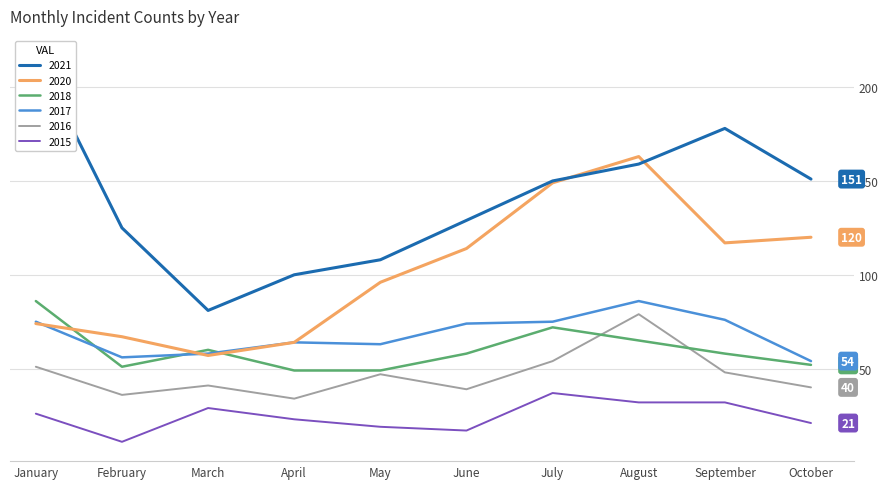

Reading right to left, extract all data points from this chart.

2015: October=21	September=32	August=32	July=37	June=17	May=19	April=23	March=29	February=11	January=26
2017: October=54	September=76	August=86	July=75	June=74	May=63	April=64	March=58	February=56	January=75
2020: October=120	September=117	August=163	July=149	June=114	May=96	April=64	March=57	February=67	January=74
2021: October=151	September=178	August=159	July=150	June=129	May=108	April=100	March=81	February=125	January=217
2016: October=40	September=48	August=79	July=54	June=39	May=47	April=34	March=41	February=36	January=51
2018: October=52	September=58	August=65	July=72	June=58	May=49	April=49	March=60	February=51	January=86